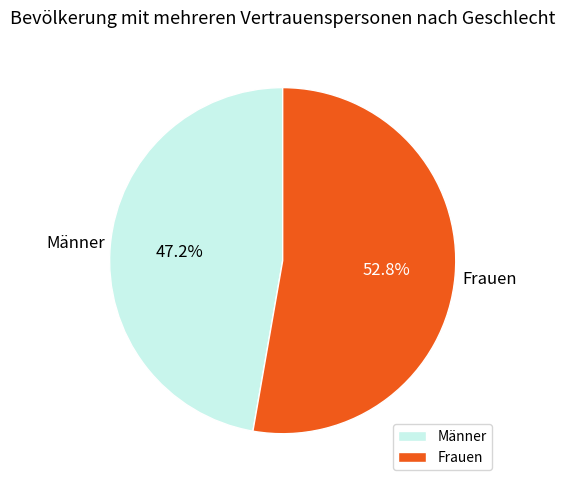

Is Frauen the majority of the pie?

Yes